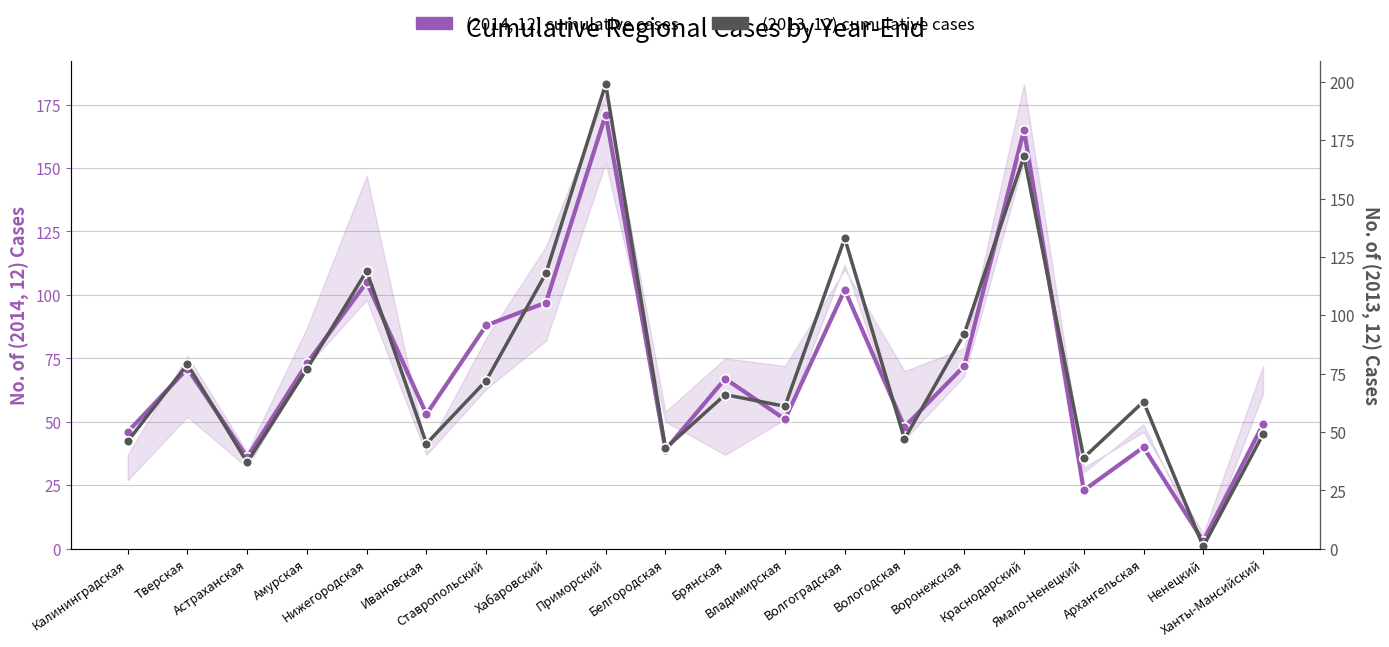

The (2013, 12) cumulative cases series shows 74 at Нижегородская. True or false?

False